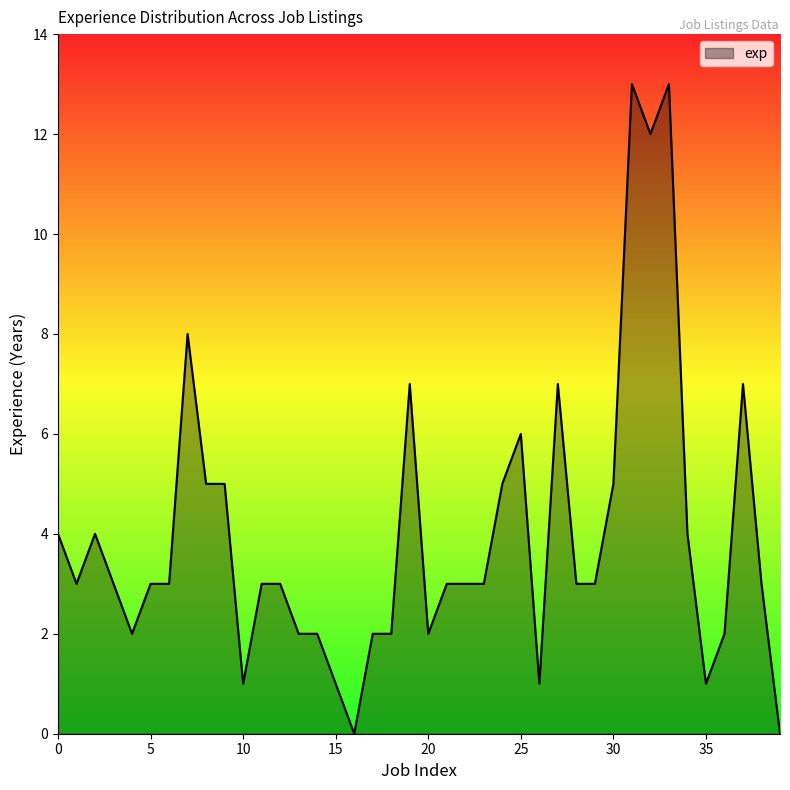

What is the greatest value displayed?

13